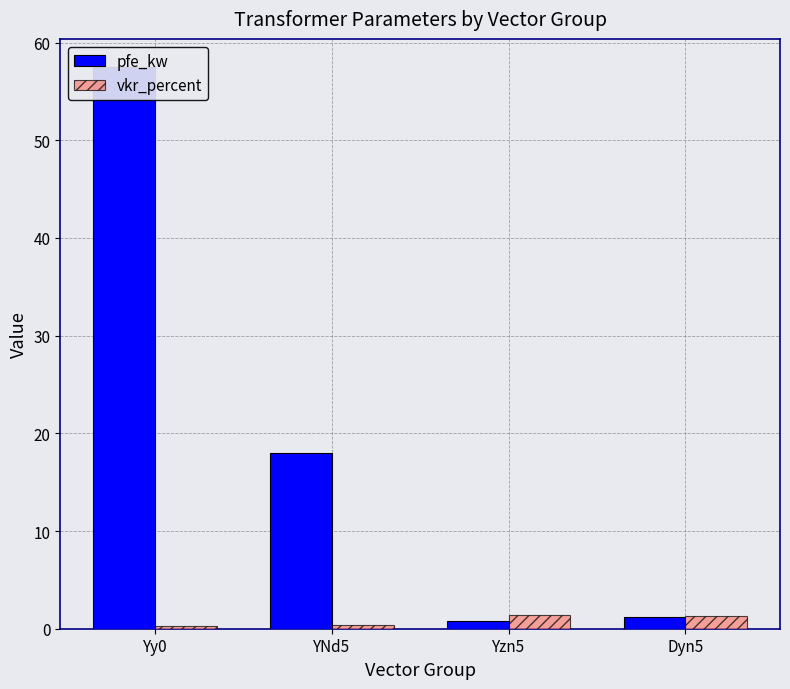

Rank the series by their average value, from highest to lowest.

pfe_kw, vkr_percent